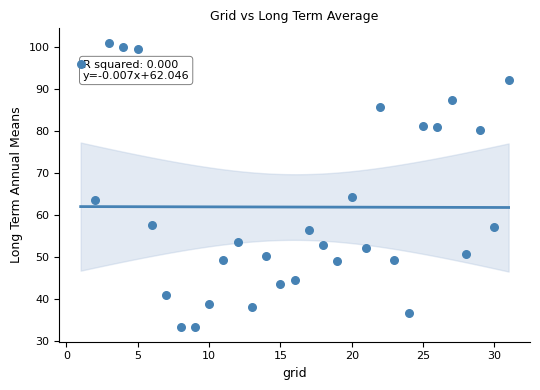

What Y value in the scatter plot is closest to 67?

64.3